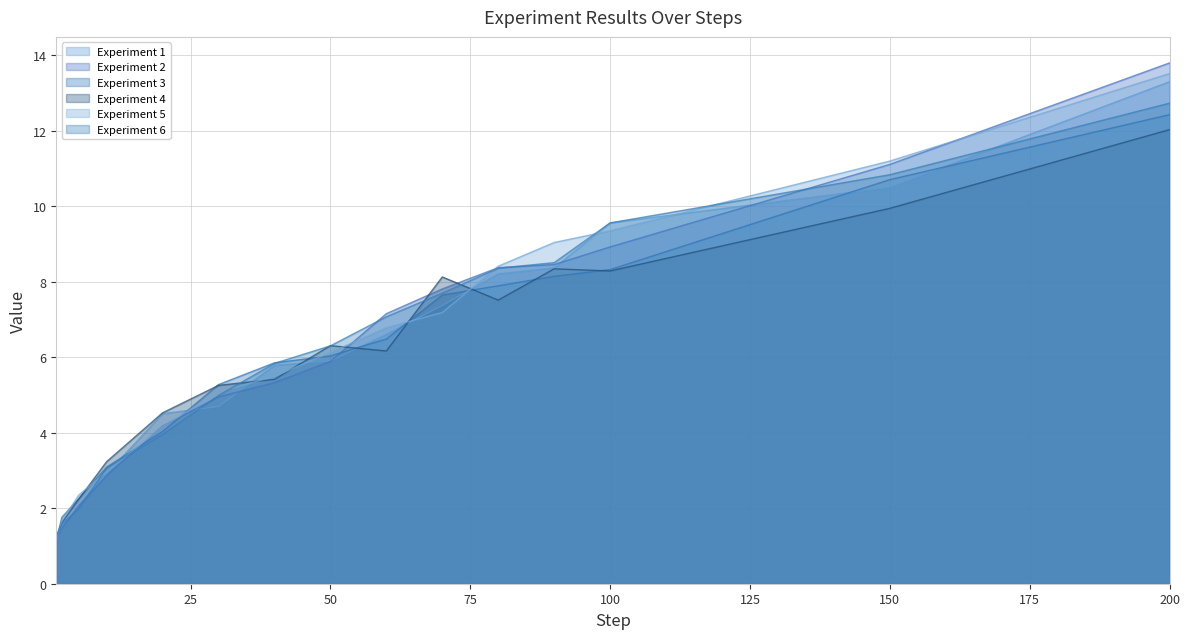

Count the number of data series in this chart.

6